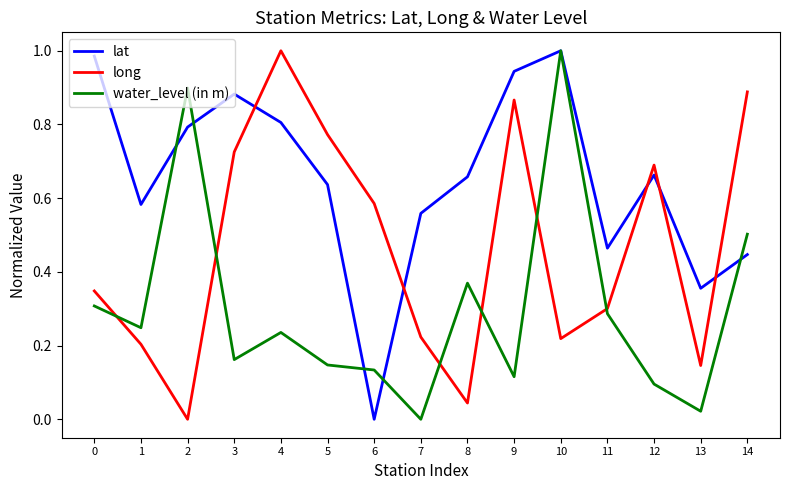

Between which two adjacent categories do lat and water_level (in m) first intersect?

1 and 2